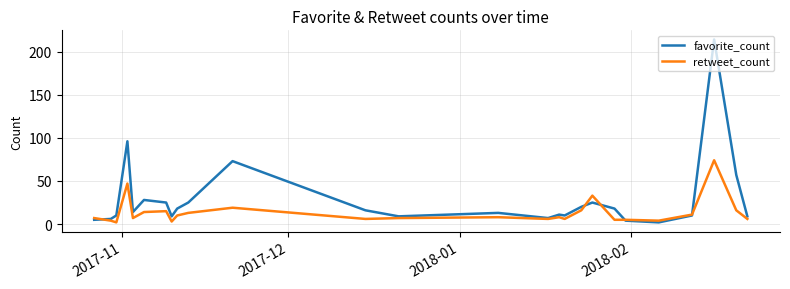

What is the average value of the favorite_count series?

28